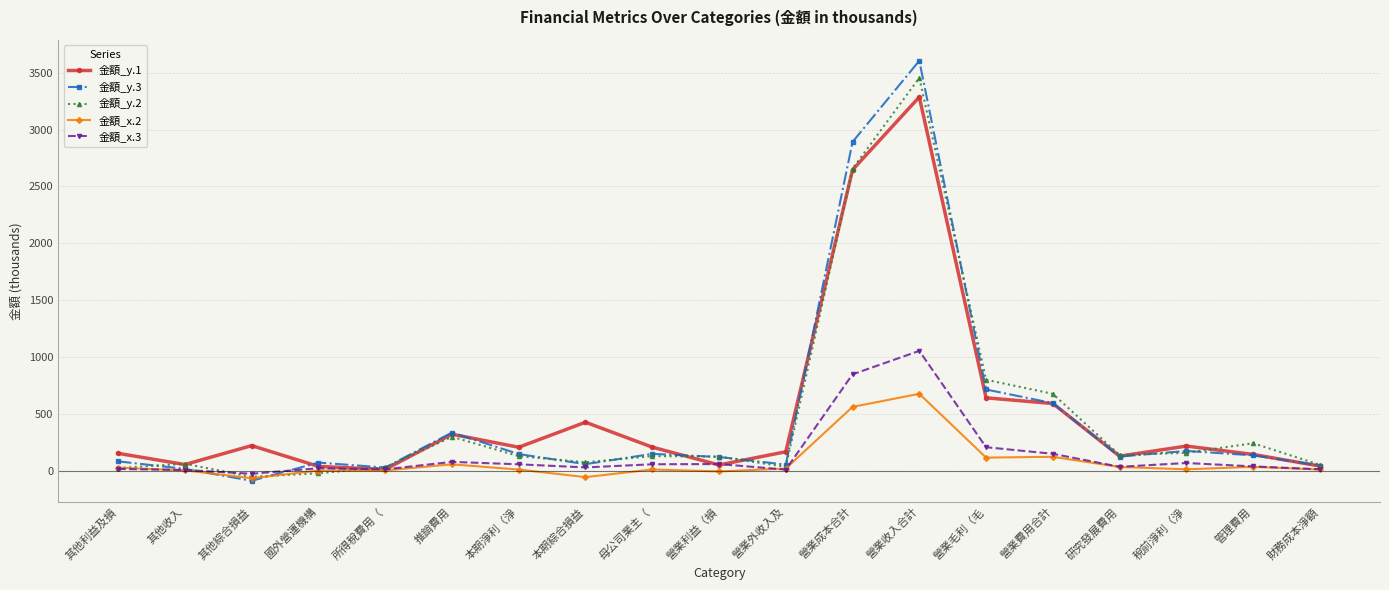

How many lines are shown in the chart?

5